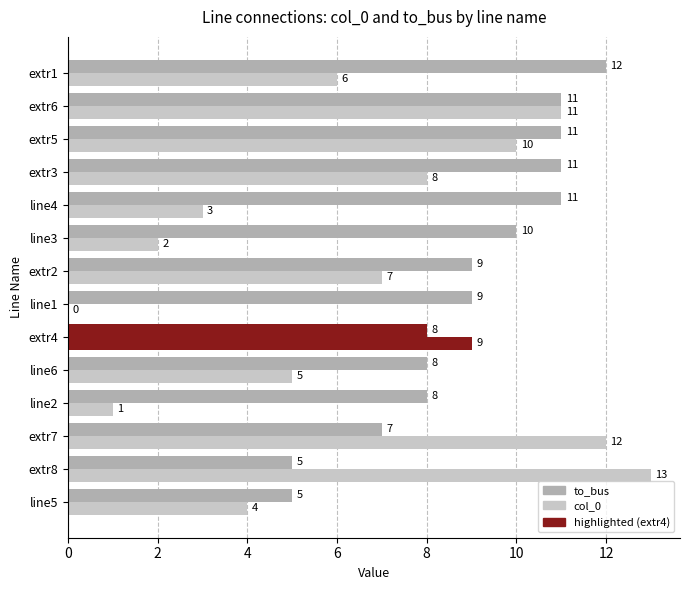

Count the number of categories in the chart.

14